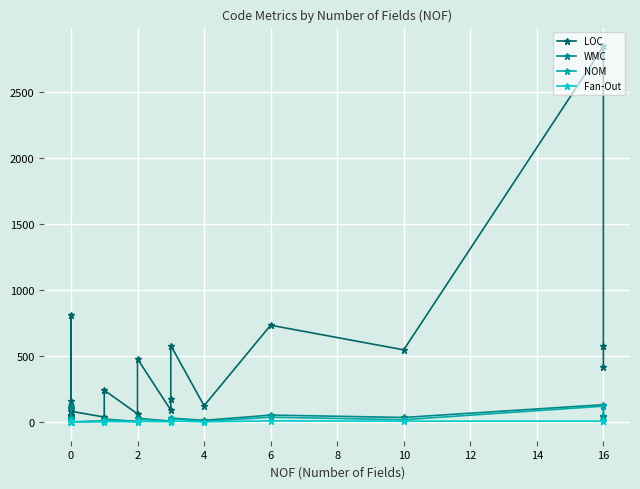

Rank the series by their maximum value, from lowest to highest.

Fan-Out, NOM, WMC, LOC